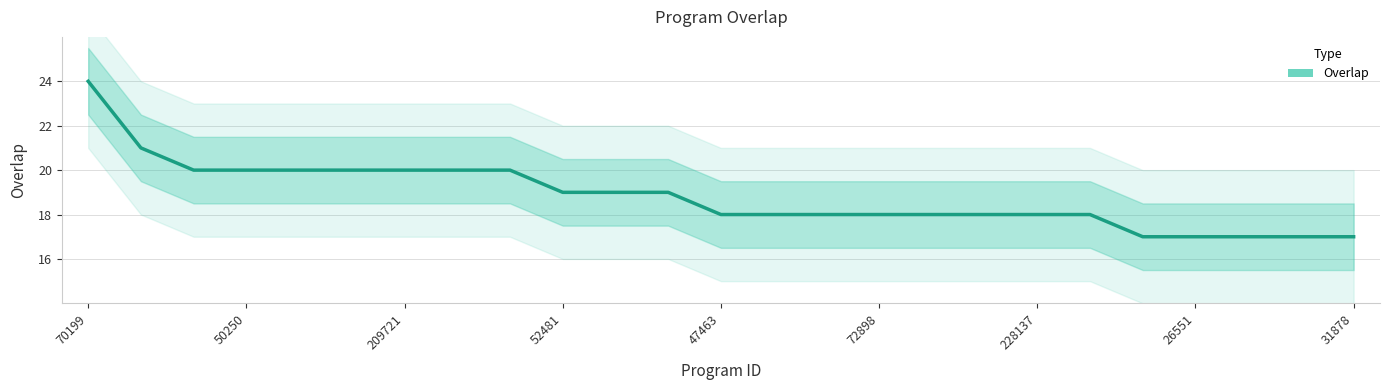

What is the sum of all values?

471